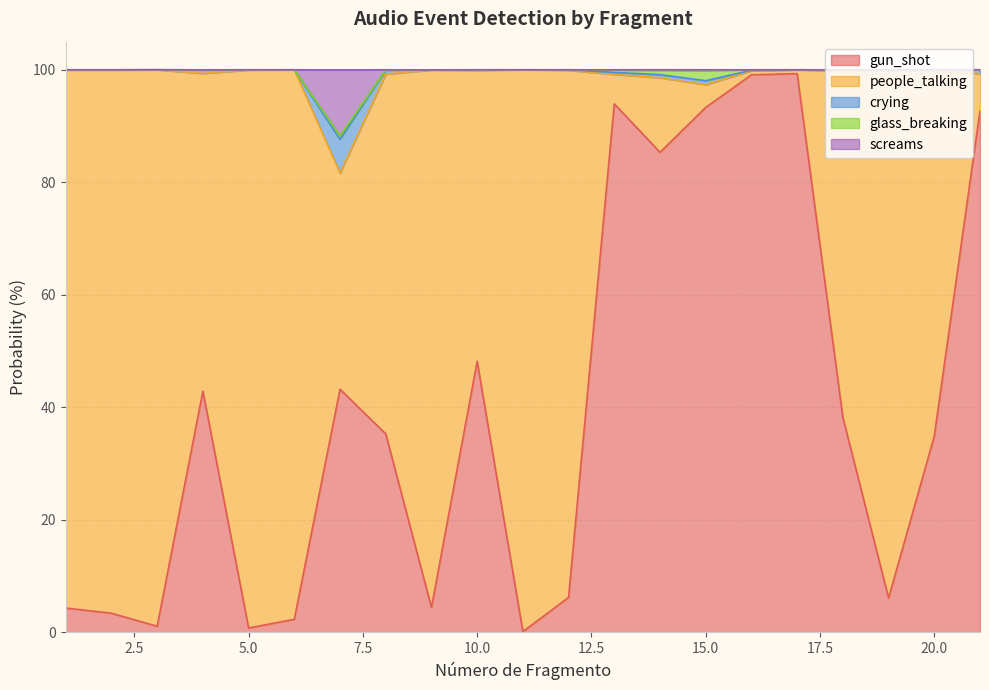

What is the difference between the highest and lowest values at 5?

99.2